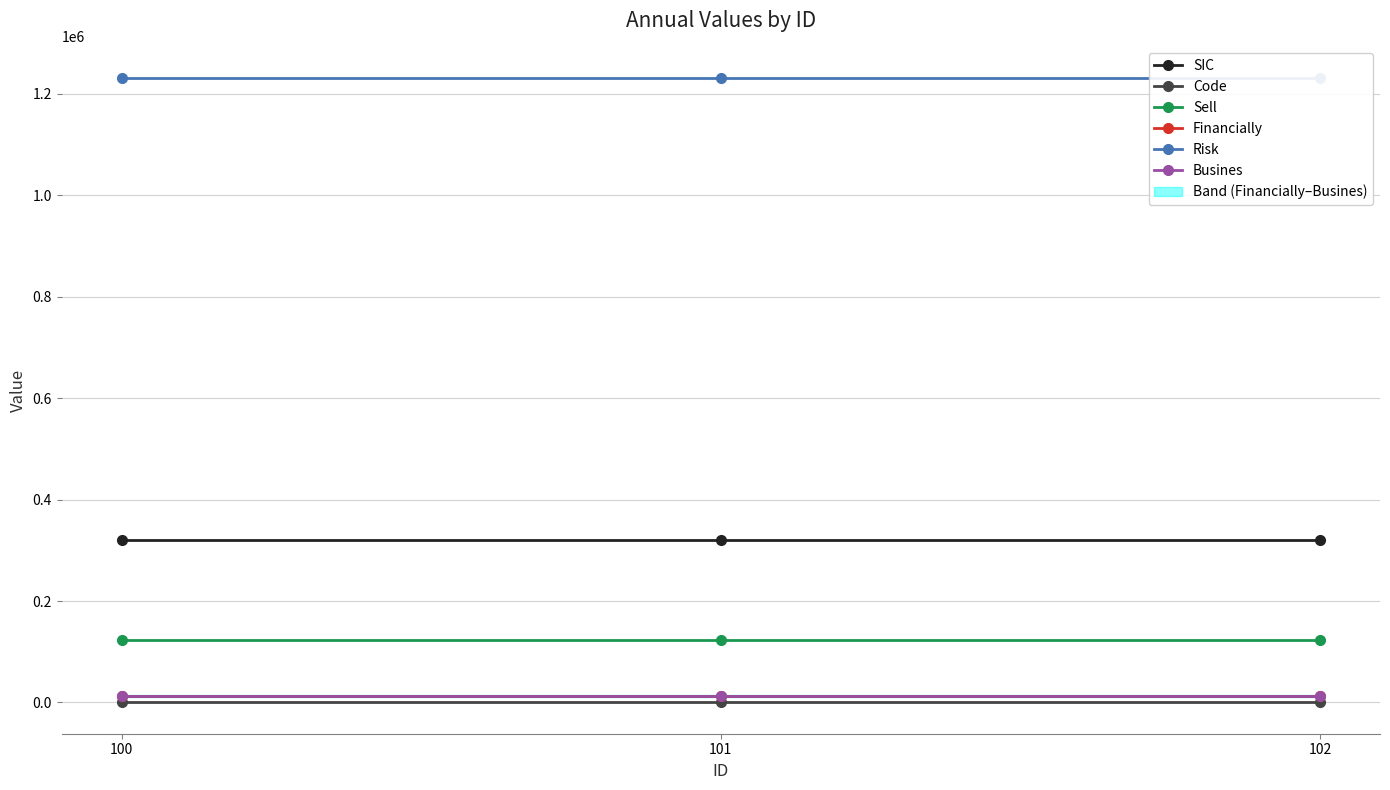

Which category has the highest value in the Code series?

100